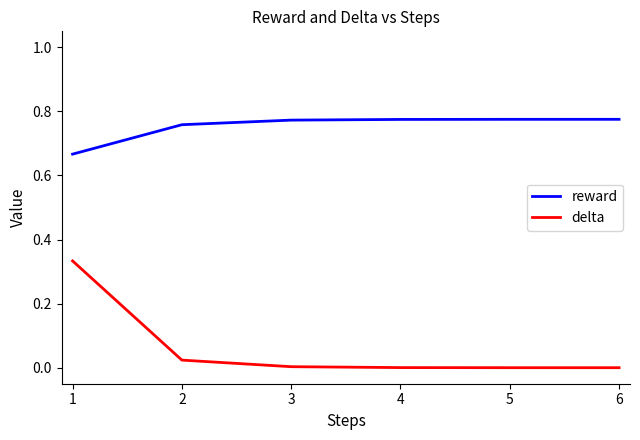

Which series has the largest range (max minus min)?

delta